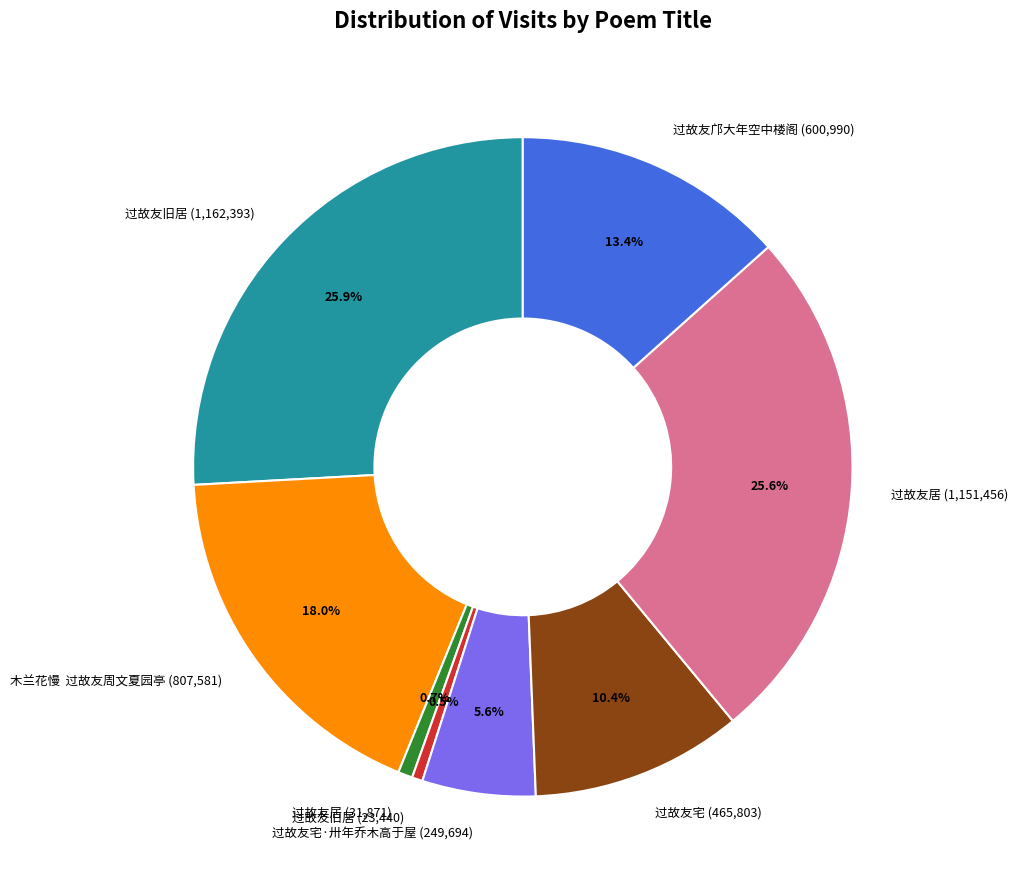

Is there any slice that represents more than half of the pie?

No